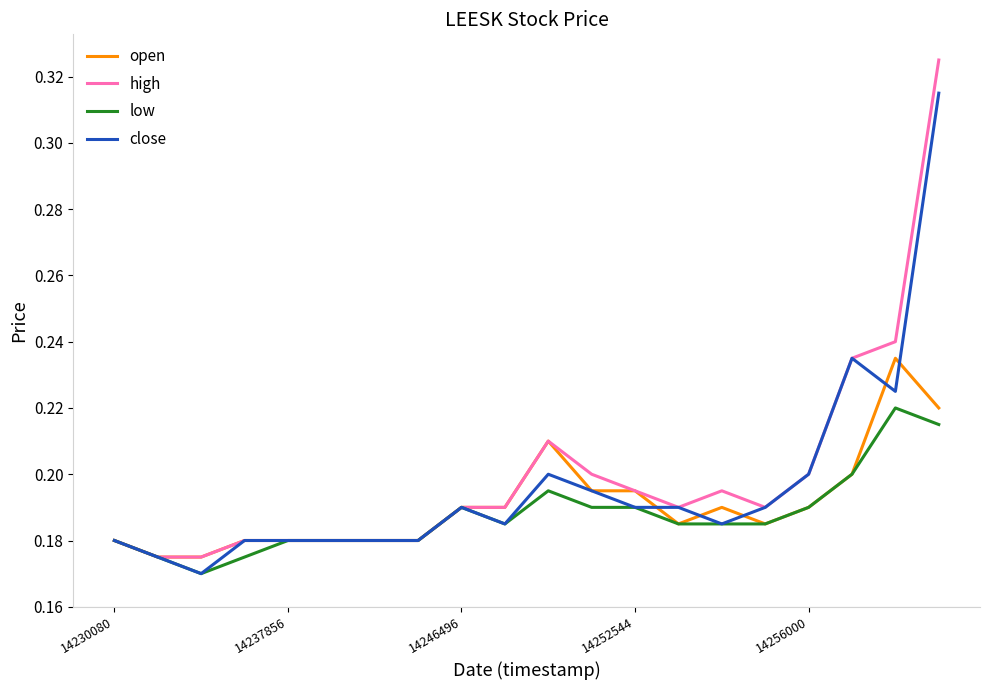

Which series has the widest spread of values?

high